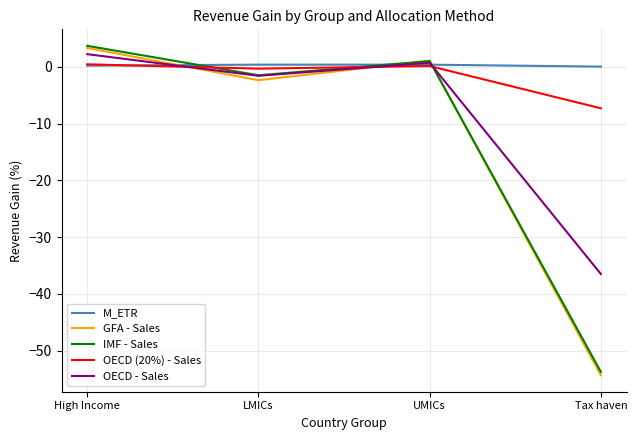

At which category is the sum across all series the highest?

High Income